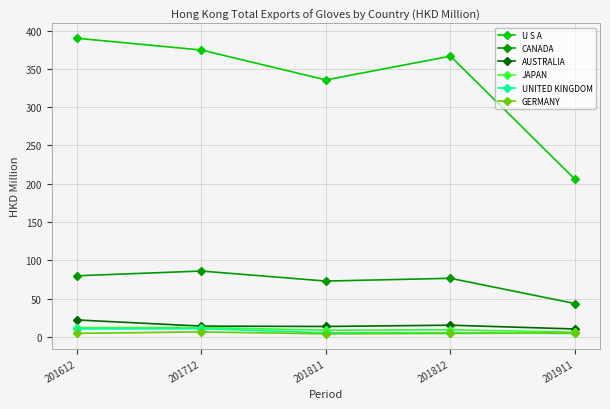

Which series changed the most between 201612 and 201811?

U S A